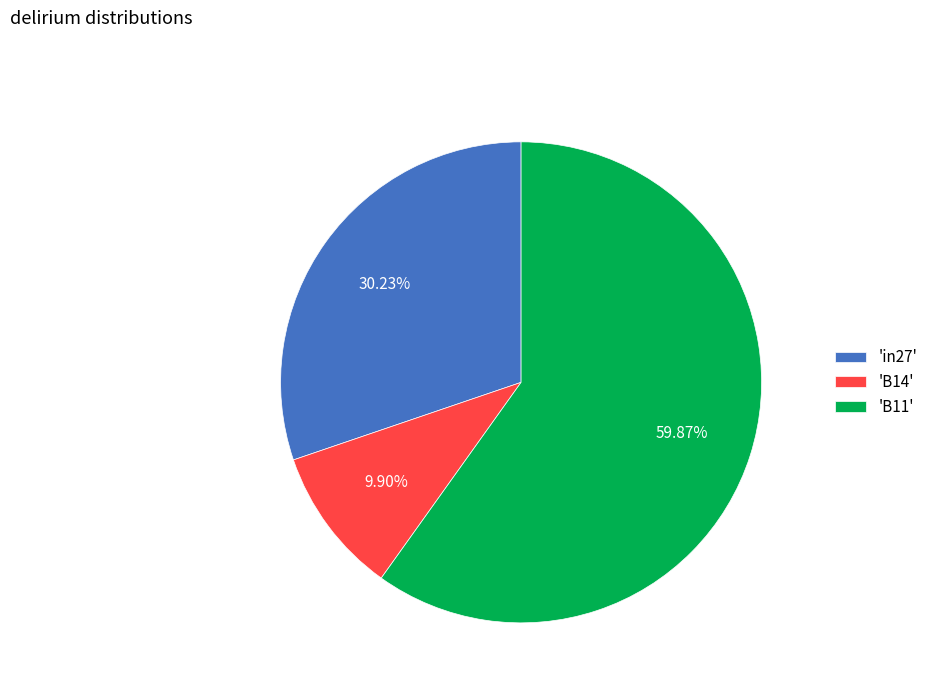

Rank the categories by value from highest to lowest.

'B11', 'in27', 'B14'